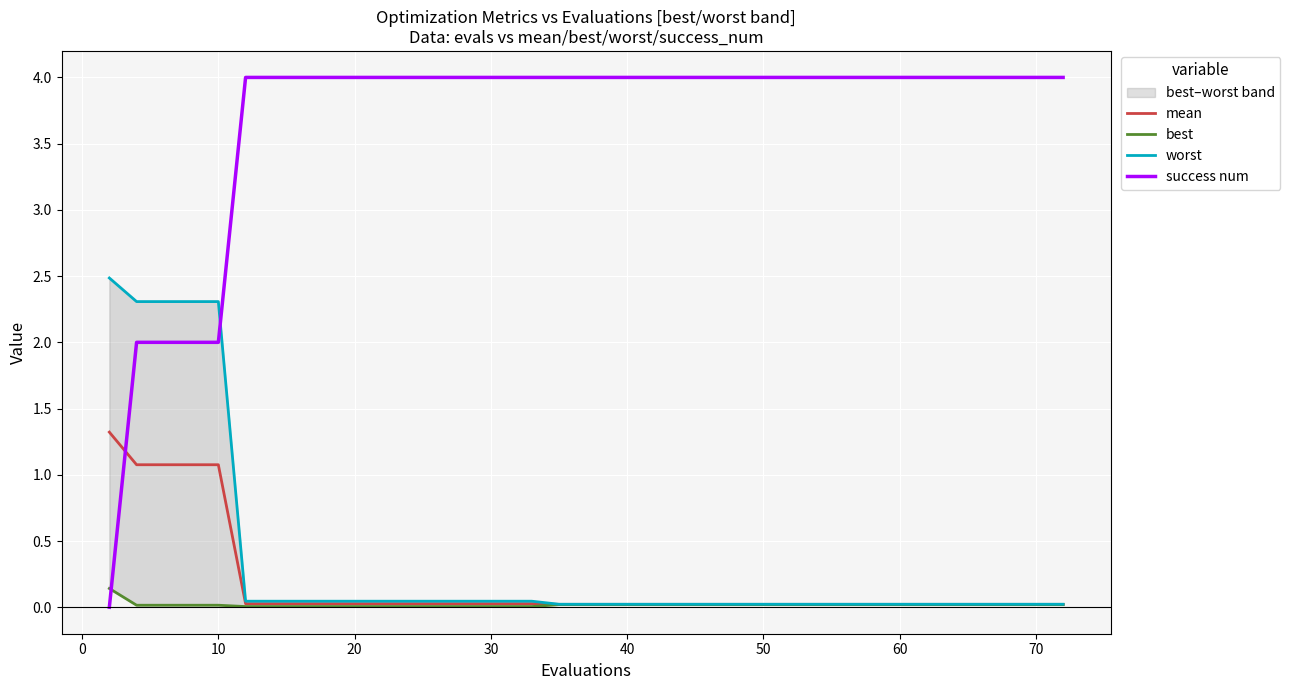

How many data points in success num are less than 4?

5